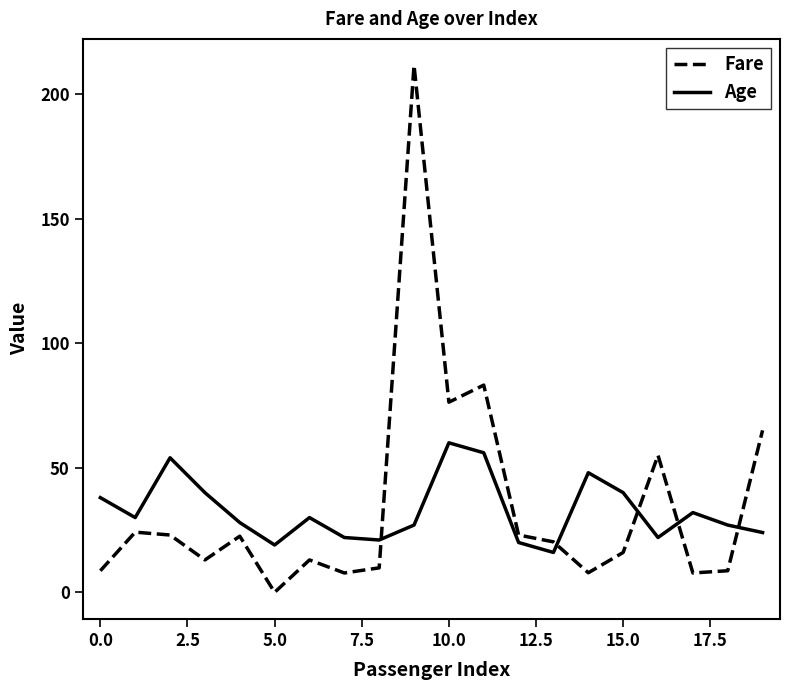

Which series has the widest spread of values?

Fare